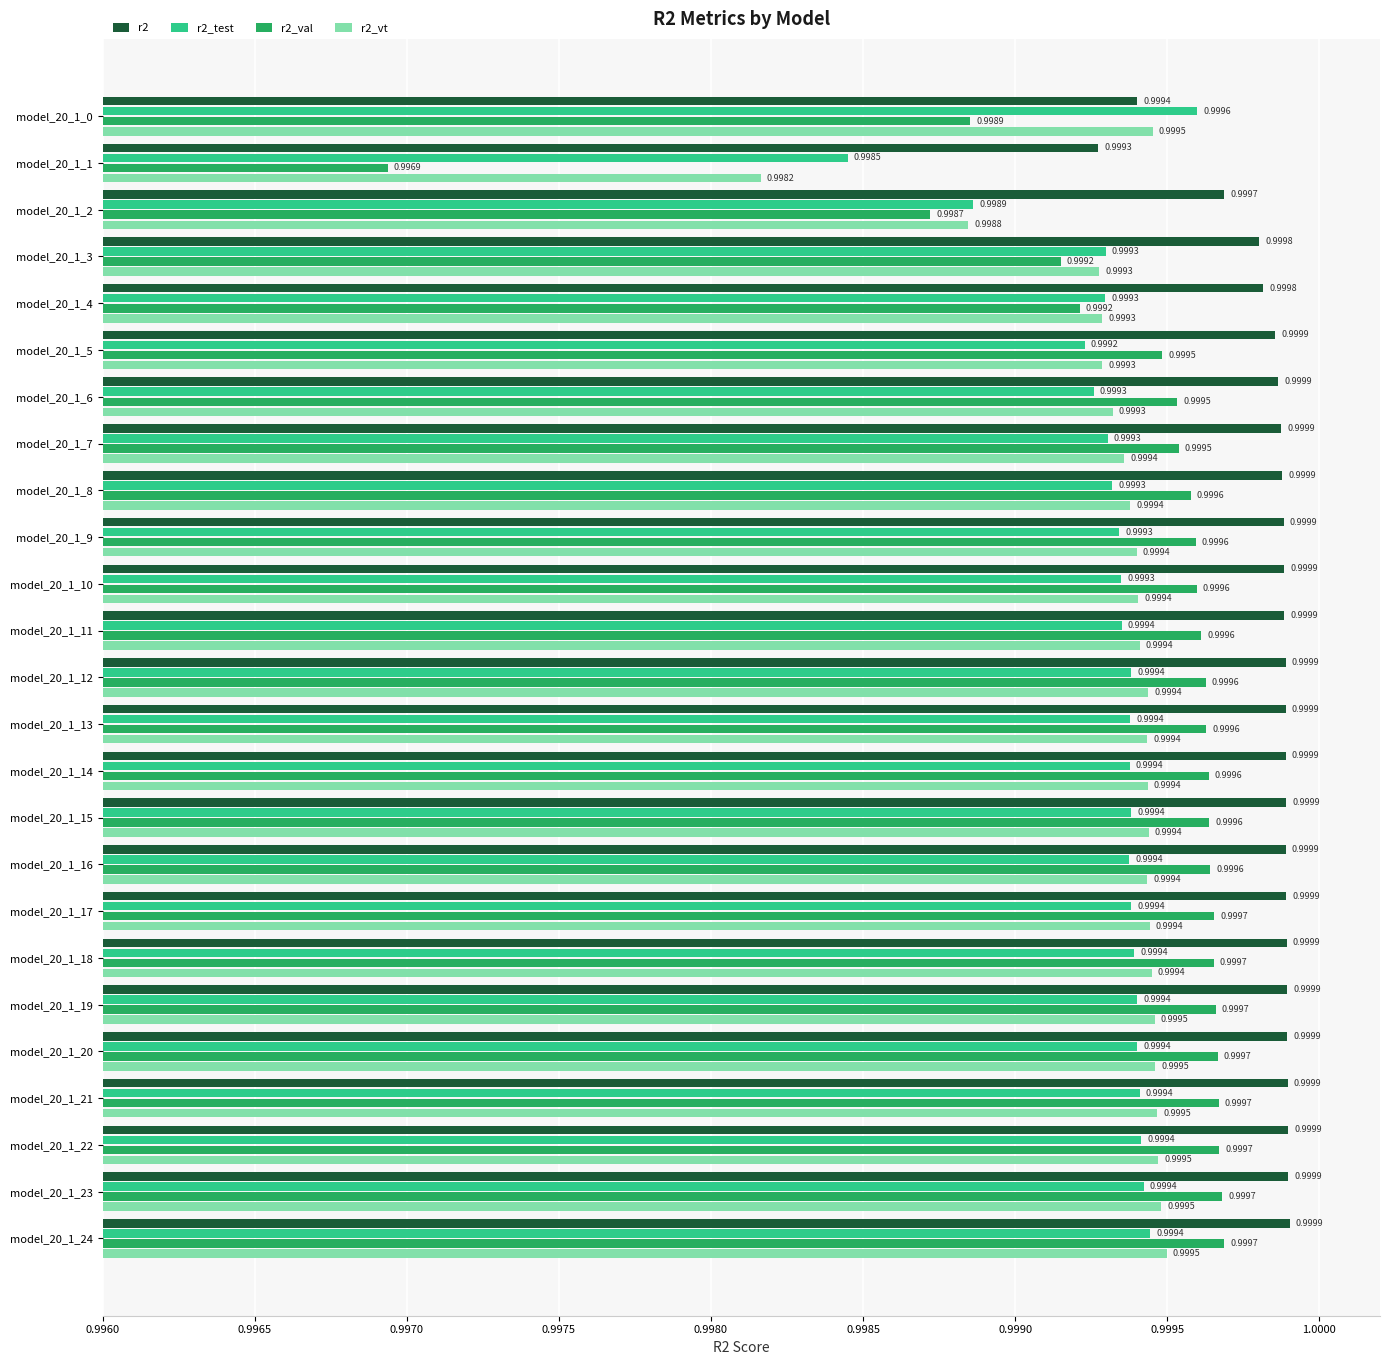

List the series in order of their peak value, lowest first.

r2_vt, r2_test, r2_val, r2